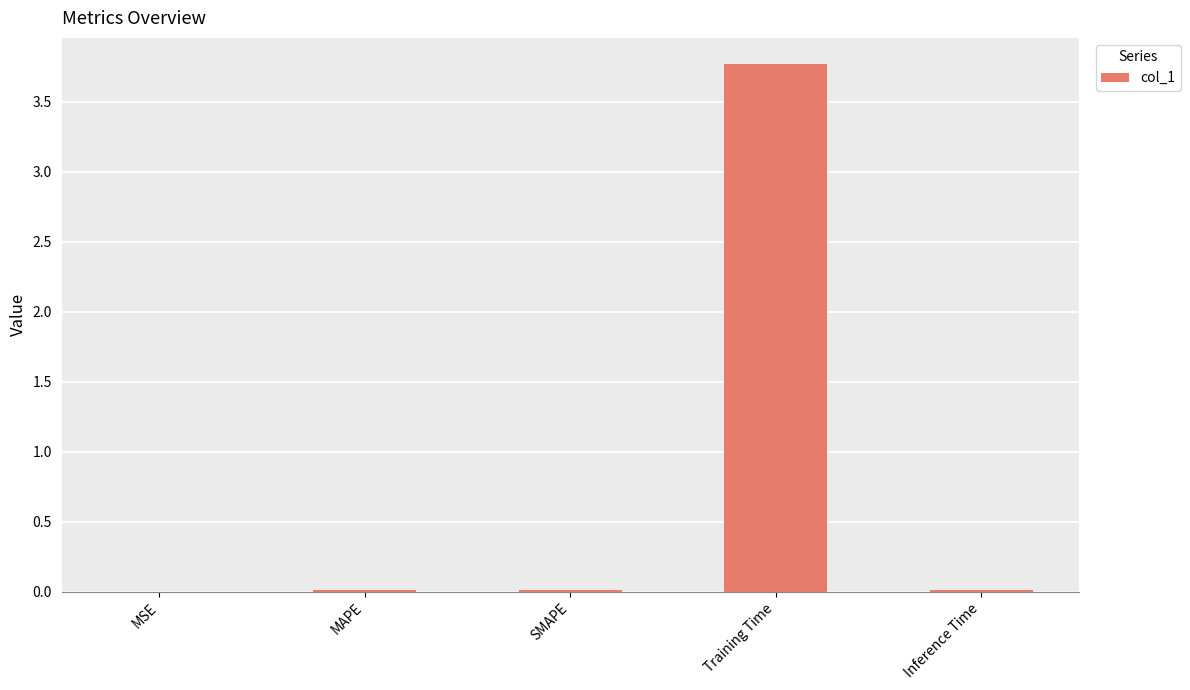

What is the greatest value displayed?

3.8